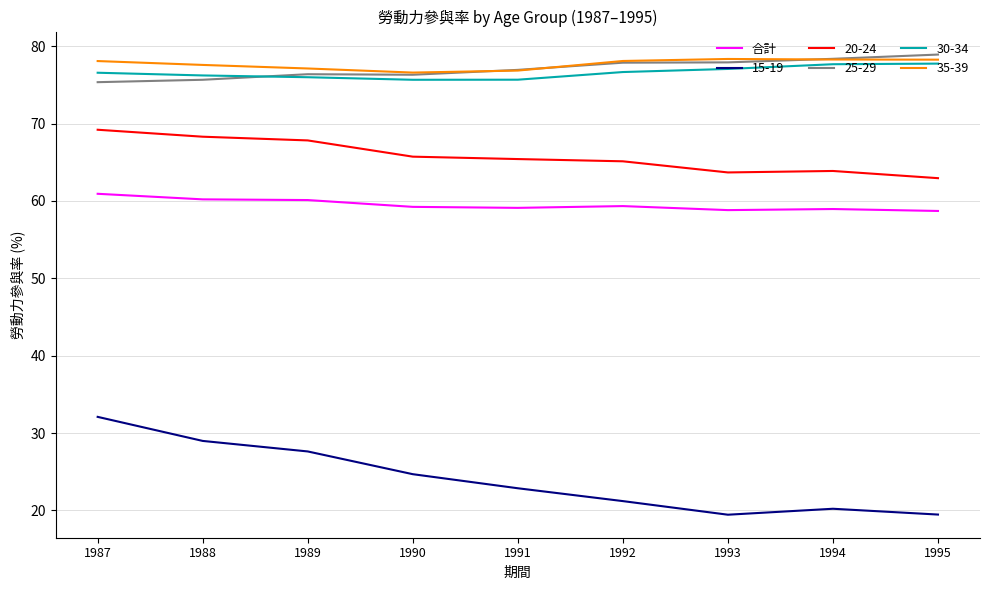

Is it true that 15-19 equals 32.1 at 1987?

True